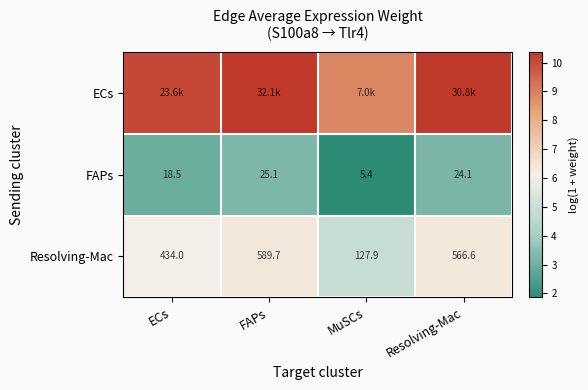

True or false: FAPs has a value of 4.4 at ECs.

False